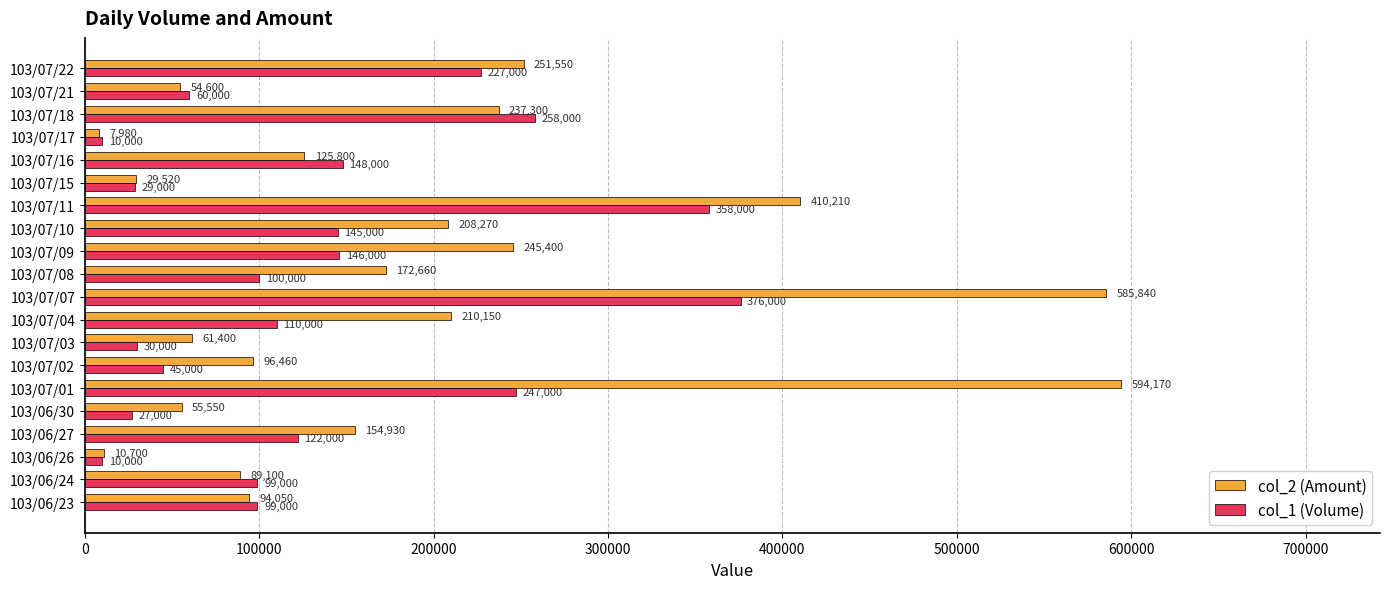

What are all the series names shown in the legend?

col_2 (Amount), col_1 (Volume)